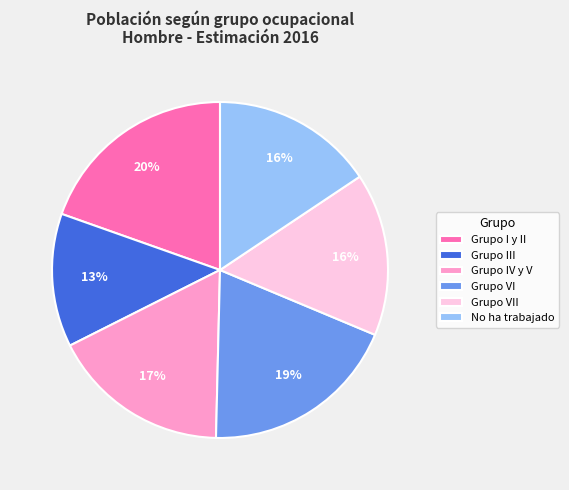

Is Grupo IV y V the majority of the pie?

No